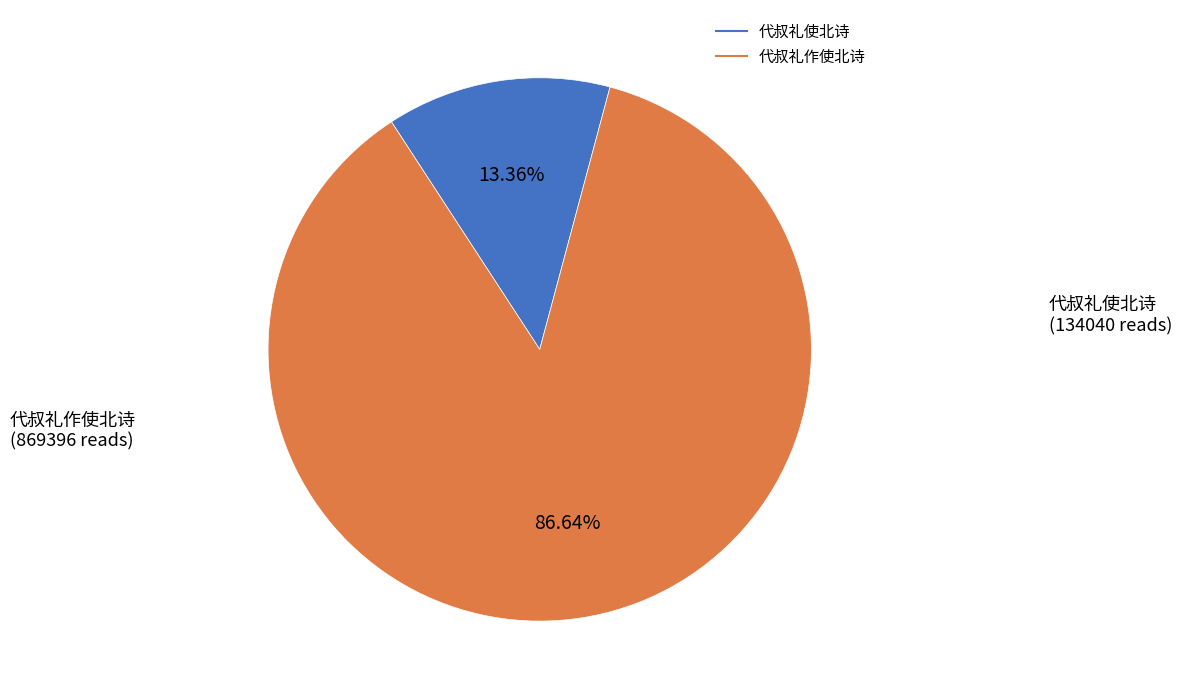

Is the sum of 代叔礼作使北诗 and 代叔礼使北诗 greater than half?

Yes